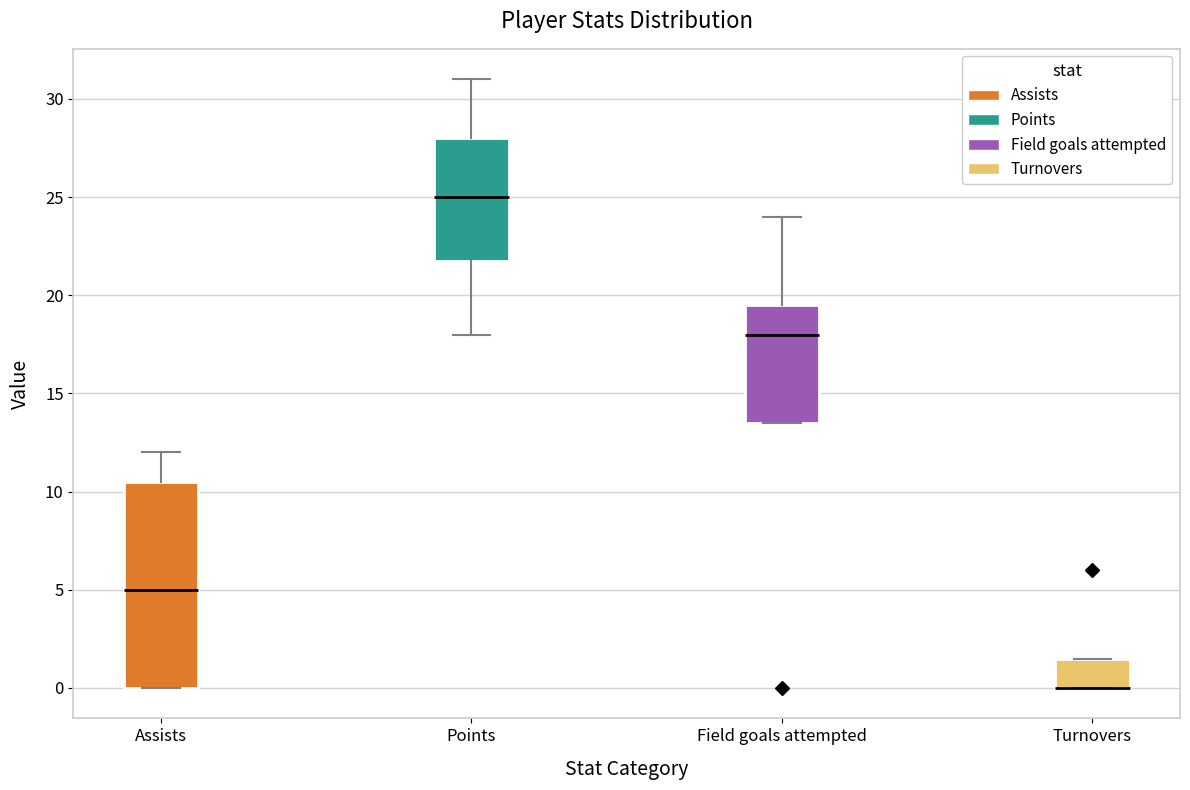

Reading left to right, read every box against the y-axis: the position of its median line, the range the box covers, and the ends of its whiskers. The values are not printed on the chart, so give them approximately, as read against the axis.

Assists: median 5.0, box 0.0 to 10.5, whiskers 0.0 to 12.0
Points: median 25.0, box 22.0 to 28.0, whiskers 18.0 to 31.0
Field goals attempted: median 18.0, box 13.5 to 19.5, whiskers 13.5 to 24.0
Turnovers: median 0.0 (drawn on the box's lower edge), box 0.0 to 1.5, whiskers 0.0 to 1.5